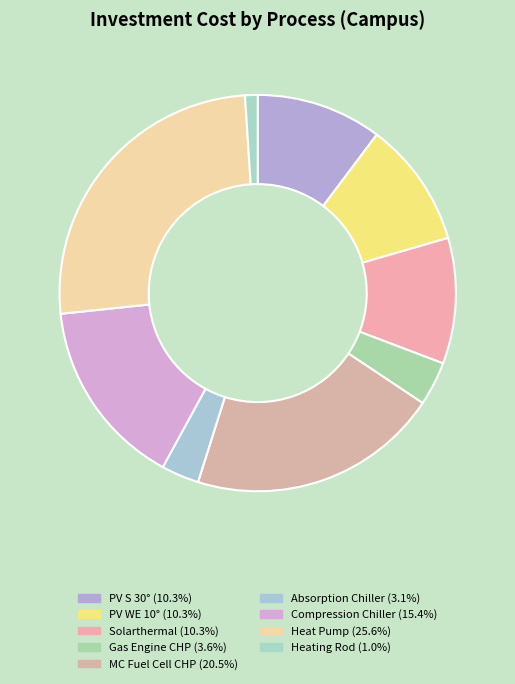

Which category has the smallest portion of the pie?

Heating Rod